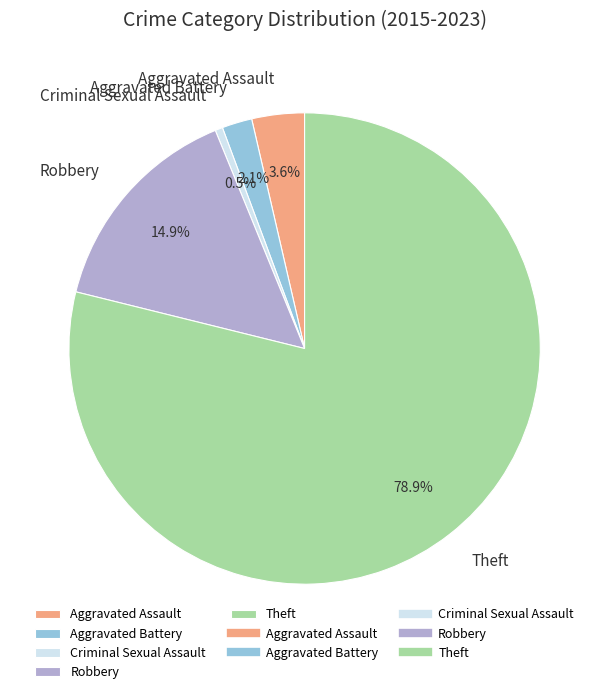

Which category has the biggest portion of the pie?

Theft